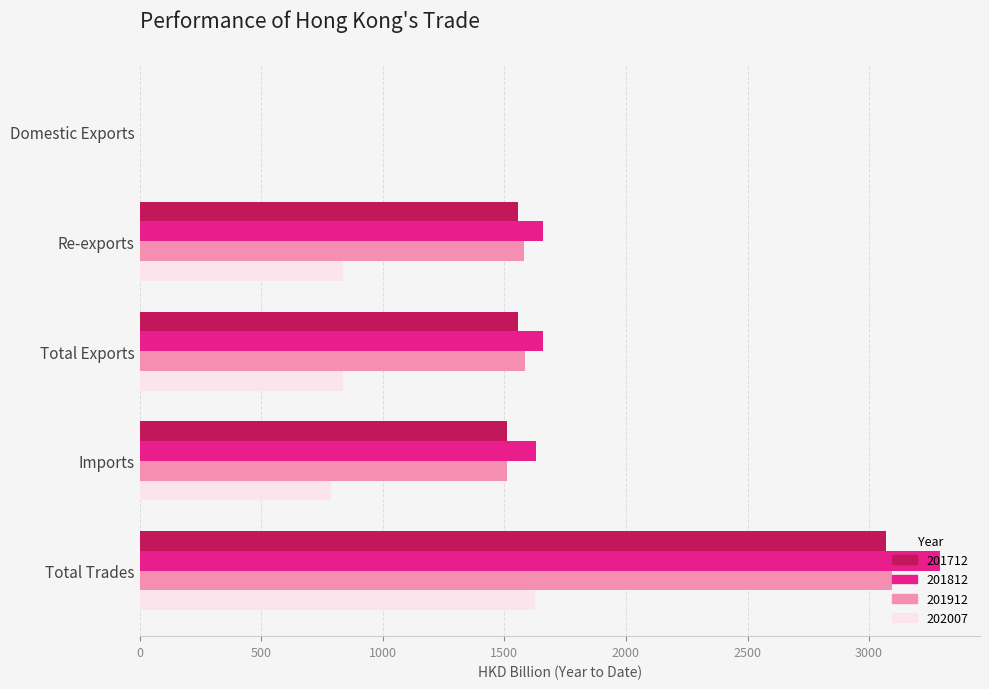

Between Re-exports and Total Trades, which series saw the biggest shift?

201812